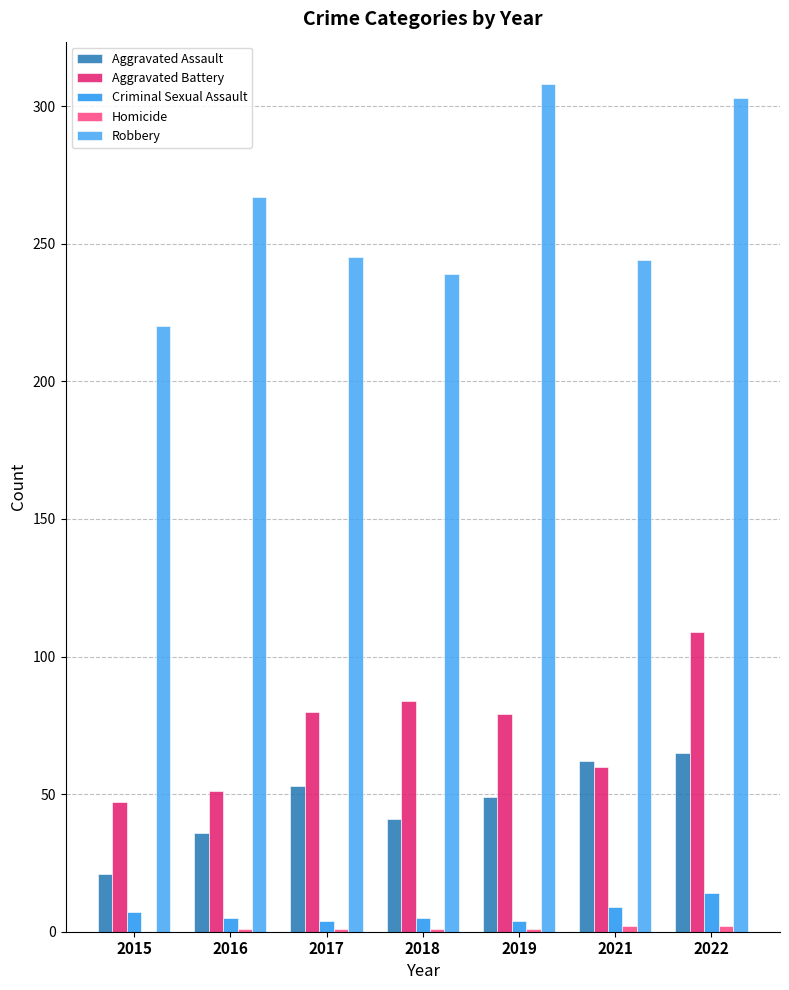

Which has a higher value, 2015 or 2018?

2018